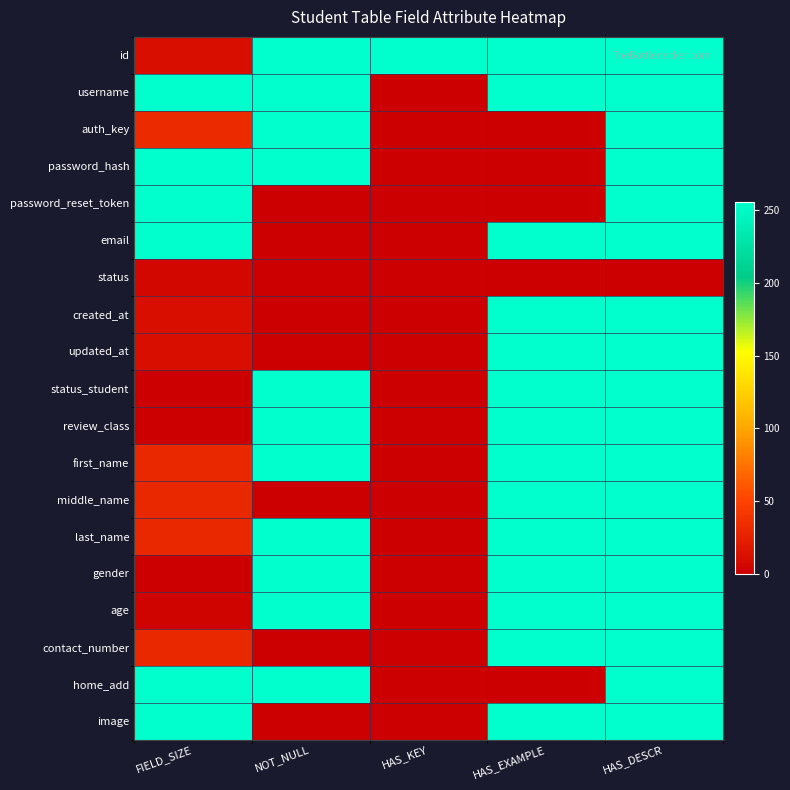

Reading left to right, extract all data points from this chart.

id: FIELD_SIZE=11	NOT_NULL=255	HAS_KEY=255	HAS_EXAMPLE=255	HAS_DESCR=255
username: FIELD_SIZE=255	NOT_NULL=255	HAS_KEY=0	HAS_EXAMPLE=255	HAS_DESCR=255
auth_key: FIELD_SIZE=32	NOT_NULL=255	HAS_KEY=0	HAS_EXAMPLE=0	HAS_DESCR=255
password_hash: FIELD_SIZE=255	NOT_NULL=255	HAS_KEY=0	HAS_EXAMPLE=0	HAS_DESCR=255
password_reset_token: FIELD_SIZE=255	NOT_NULL=0	HAS_KEY=0	HAS_EXAMPLE=0	HAS_DESCR=255
email: FIELD_SIZE=255	NOT_NULL=0	HAS_KEY=0	HAS_EXAMPLE=255	HAS_DESCR=255
status: FIELD_SIZE=6	NOT_NULL=0	HAS_KEY=0	HAS_EXAMPLE=0	HAS_DESCR=0
created_at: FIELD_SIZE=11	NOT_NULL=0	HAS_KEY=0	HAS_EXAMPLE=255	HAS_DESCR=255
updated_at: FIELD_SIZE=11	NOT_NULL=0	HAS_KEY=0	HAS_EXAMPLE=255	HAS_DESCR=255
status_student: FIELD_SIZE=0	NOT_NULL=255	HAS_KEY=0	HAS_EXAMPLE=255	HAS_DESCR=255
review_class: FIELD_SIZE=0	NOT_NULL=255	HAS_KEY=0	HAS_EXAMPLE=255	HAS_DESCR=255
first_name: FIELD_SIZE=30	NOT_NULL=255	HAS_KEY=0	HAS_EXAMPLE=255	HAS_DESCR=255
middle_name: FIELD_SIZE=30	NOT_NULL=0	HAS_KEY=0	HAS_EXAMPLE=255	HAS_DESCR=255
last_name: FIELD_SIZE=30	NOT_NULL=255	HAS_KEY=0	HAS_EXAMPLE=255	HAS_DESCR=255
gender: FIELD_SIZE=0	NOT_NULL=255	HAS_KEY=0	HAS_EXAMPLE=255	HAS_DESCR=255
age: FIELD_SIZE=3	NOT_NULL=255	HAS_KEY=0	HAS_EXAMPLE=255	HAS_DESCR=255
contact_number: FIELD_SIZE=30	NOT_NULL=0	HAS_KEY=0	HAS_EXAMPLE=255	HAS_DESCR=255
home_add: FIELD_SIZE=255	NOT_NULL=255	HAS_KEY=0	HAS_EXAMPLE=0	HAS_DESCR=255
image: FIELD_SIZE=255	NOT_NULL=0	HAS_KEY=0	HAS_EXAMPLE=255	HAS_DESCR=255